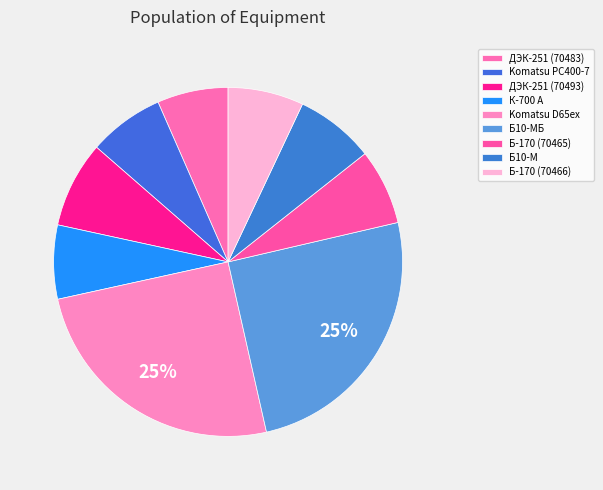

How many segments does this pie chart have?

9